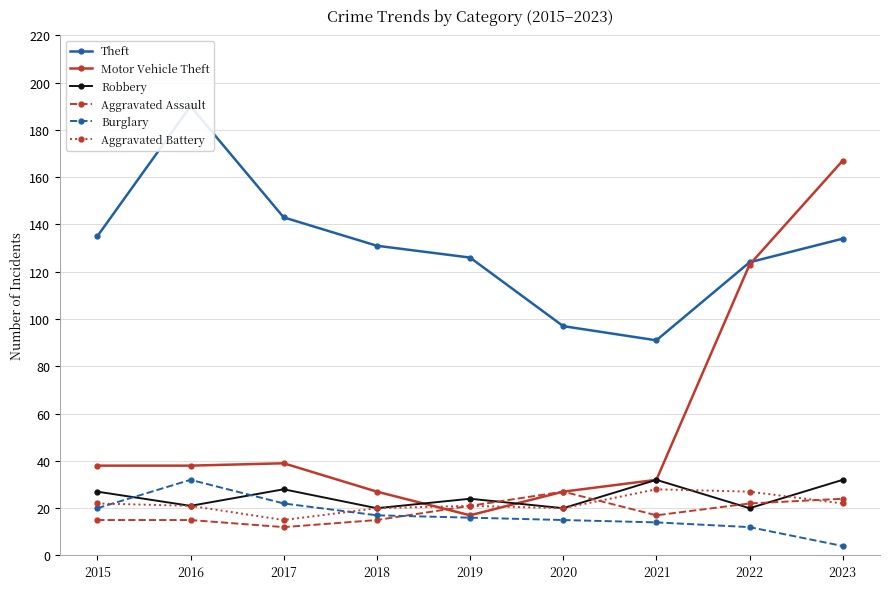

Which has a higher value, 2016 or 2015?

2016